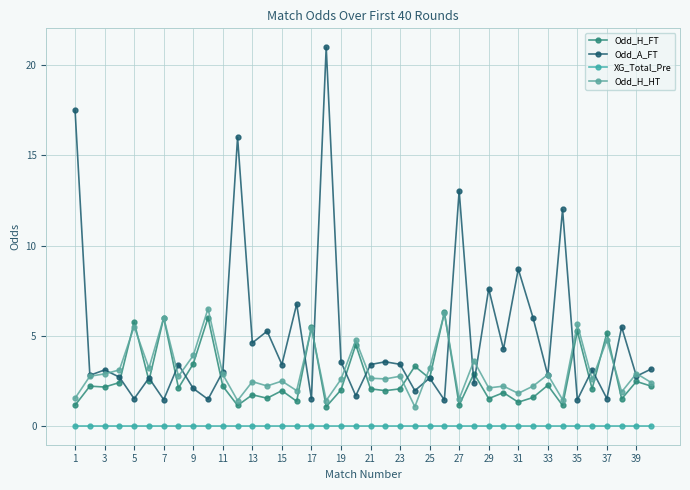

What is the minimum value for Odd_H_FT?

1.1